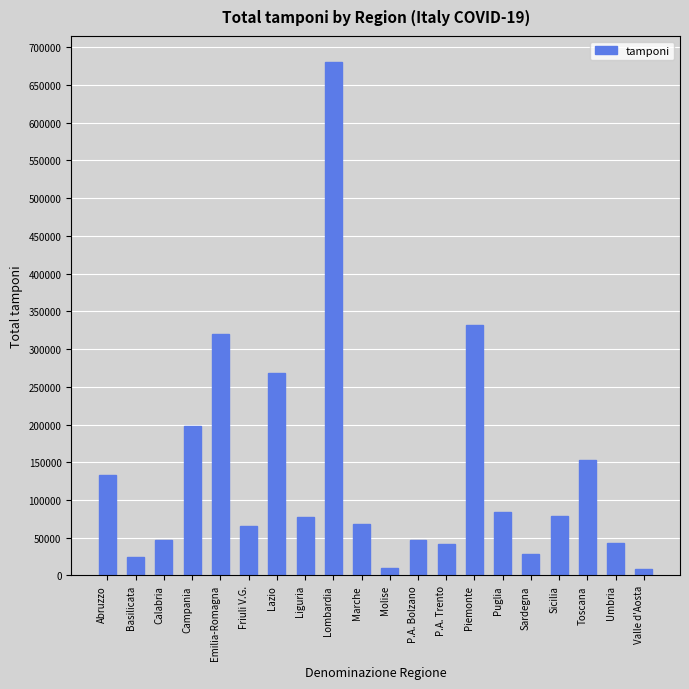

What position from the right is Calabria?

18